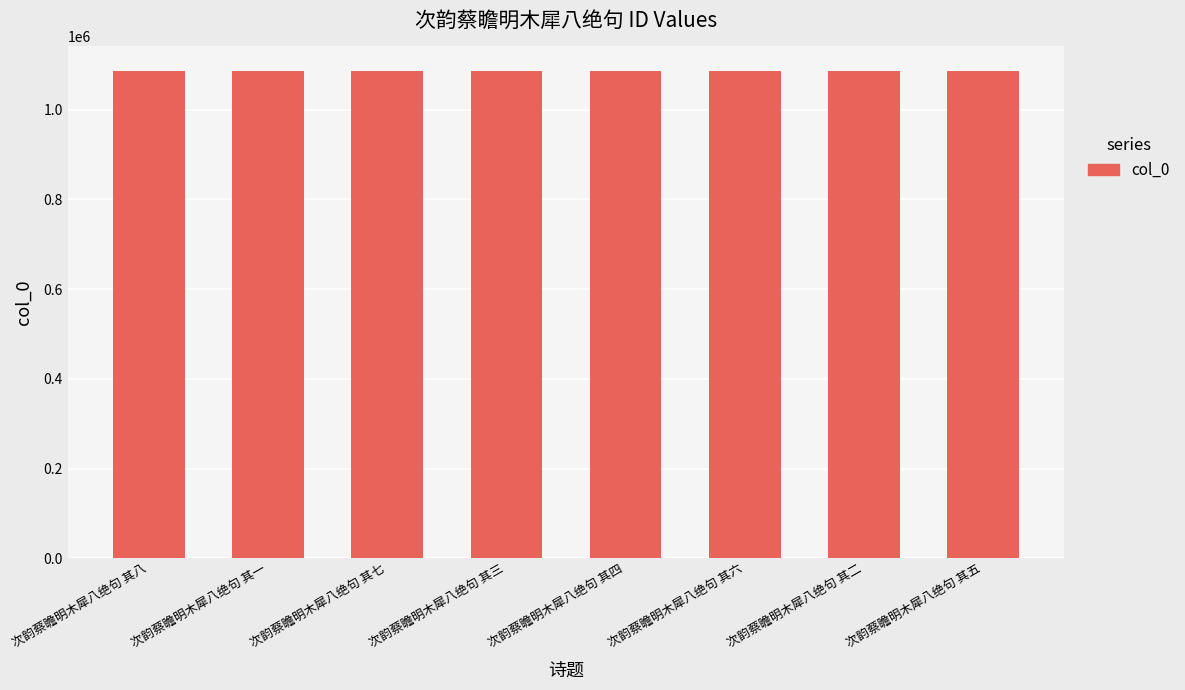

What is the ratio of the value at 次韵蔡瞻明木犀八绝句 其二 to the value at 次韵蔡瞻明木犀八绝句 其七?

1.0